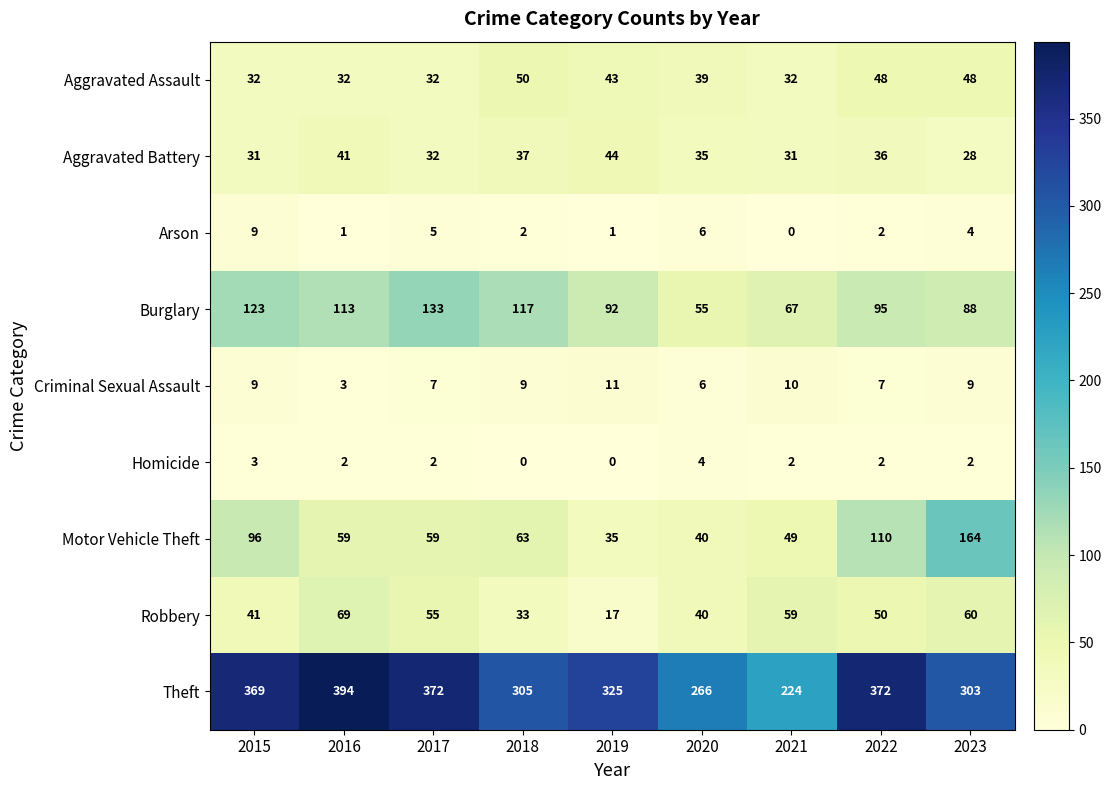

What is the spread (max minus min) of values at 2019?

325